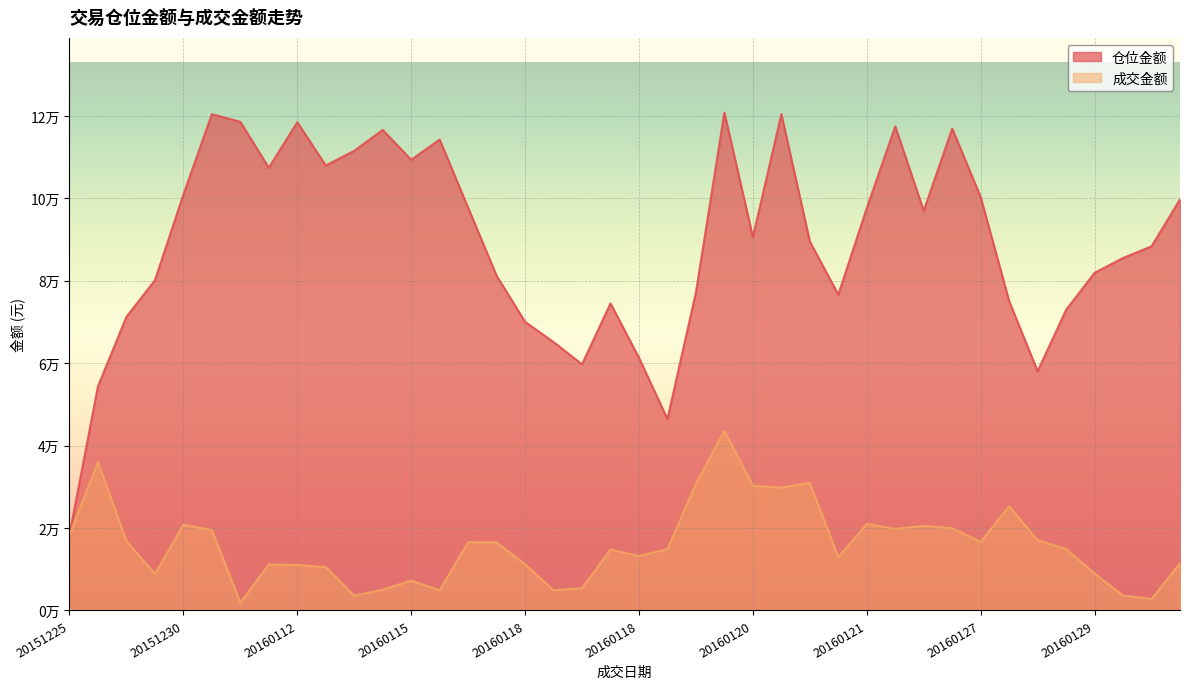

Reading left to right, list all the values displayed in this chart.

仓位金额: 18364.9	54384.4	71263.5	80103.5	100906.7	120431.2	118566.1	107423.3	118477.3	107972.5	111549.5	116604.6	109366.8	114271.9	97737.4	81226.9	70044.1	65134.2	59724.7	74512.7	61312.0	46433.0	77189.6	120818.1	90608.7	120450.9	89534.5	76649.4	97636.7	117467.4	96979.0	116933.8	100311.4	75060.4	58046.6	72952.7	81933.7	85536.7	88358.8	99765.0
成交金额: 18310.0	36000.0	16870.0	8835.0	20792.0	19514.0	1872.0	11160.0	11048.0	10521.0	3572.0	5050.0	7250.0	4900.0	16560.0	16536.0	11200.0	4920.0	5420.0	14780.0	13221.0	14902.0	30740.0	43605.0	30256.0	29826.0	30964.0	12905.0	20976.0	19820.0	20520.0	19944.0	16648.0	25290.0	17040.0	14898.0	8976.0	3598.0	2817.0	11400.0